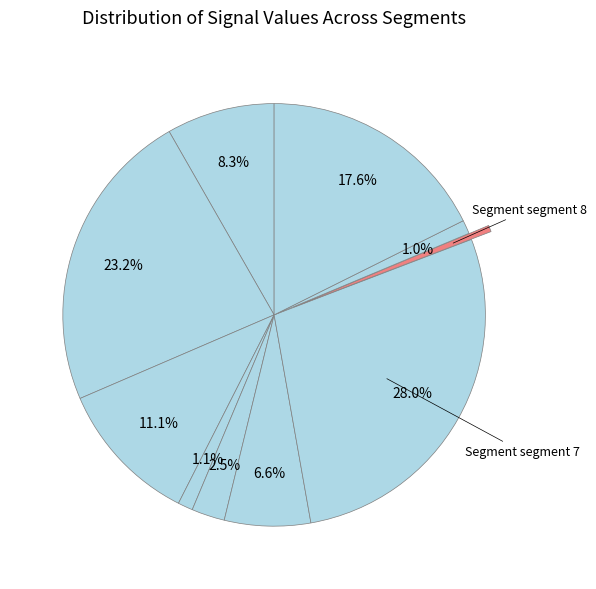

Between signal segment 9 and signal segment 8, which is larger?

signal segment 9